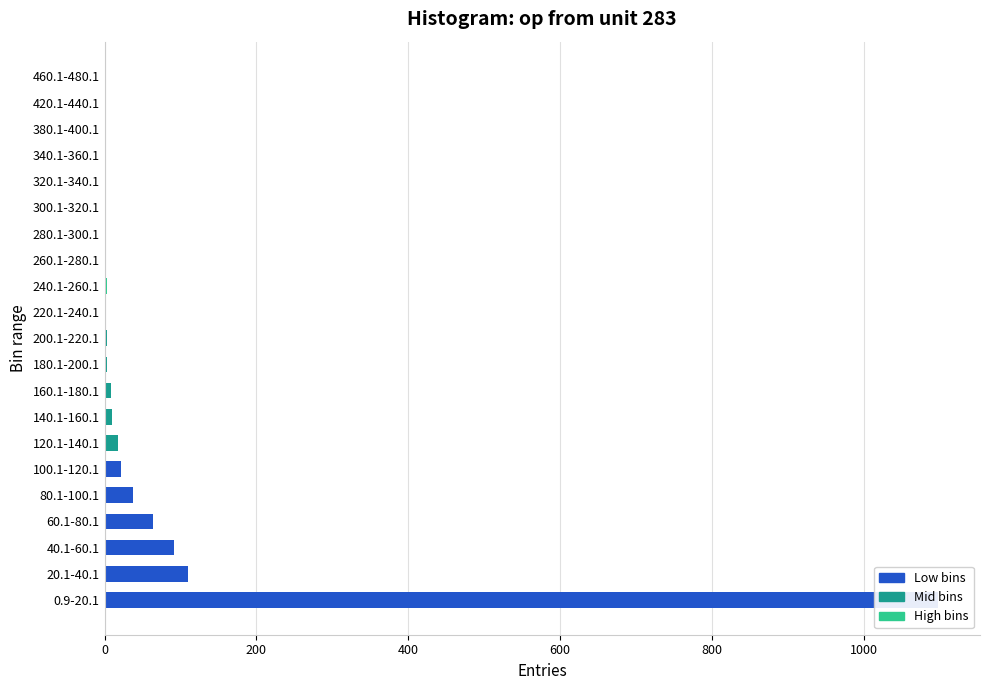

How many categories are shown in the chart?

21